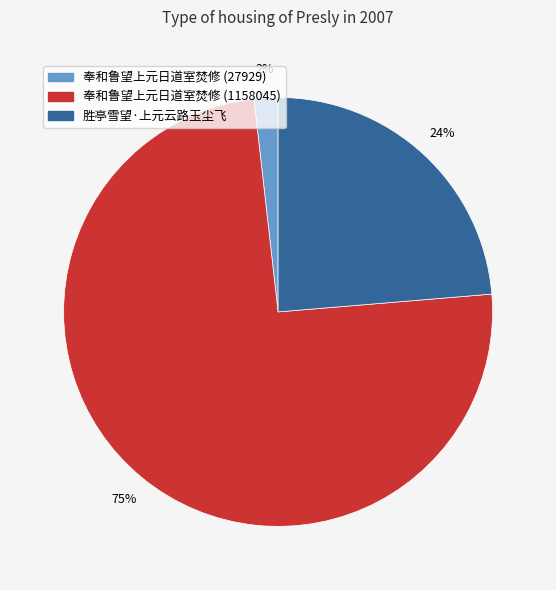

Which slice is the smallest?

奉和鲁望上元日道室焚修 (27929)